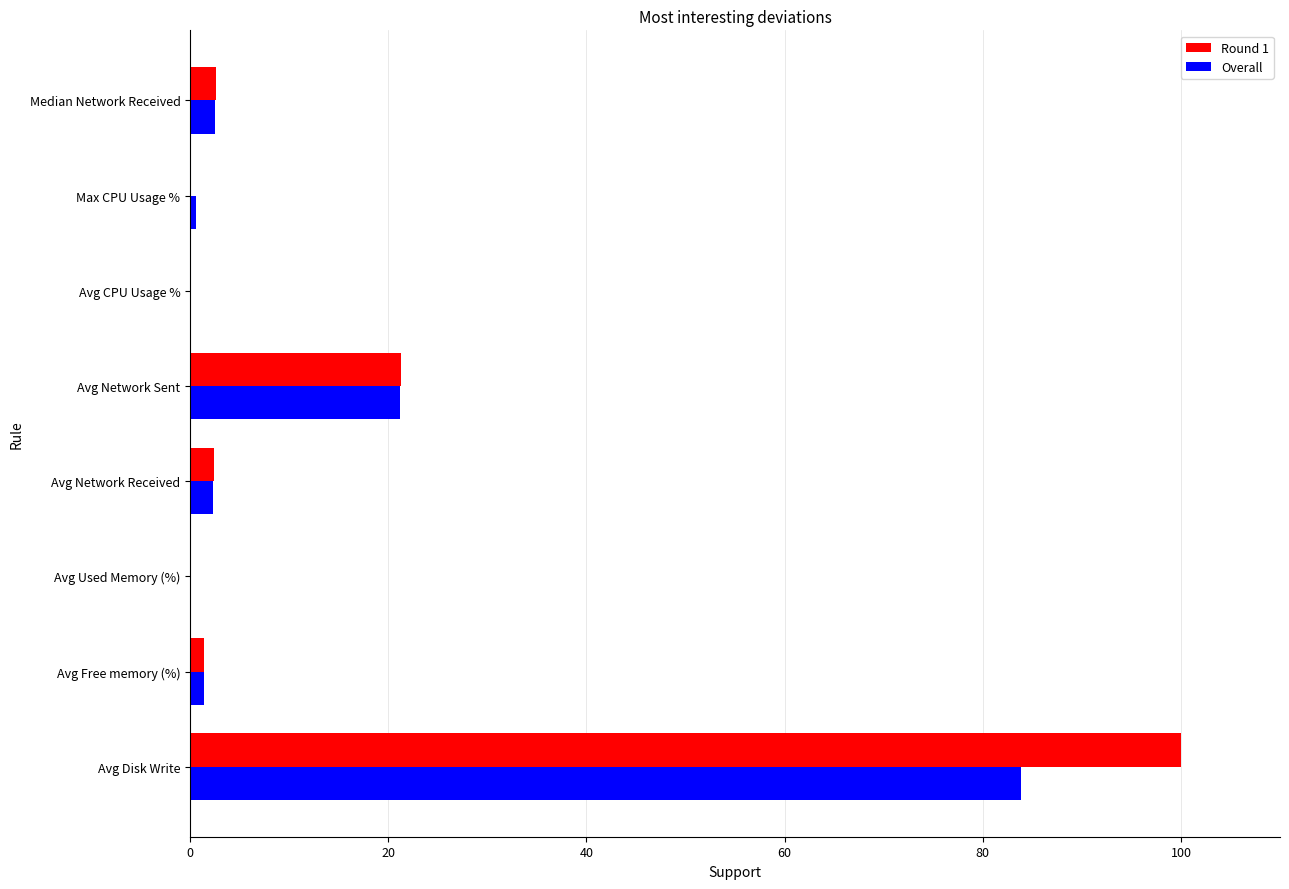

At which label is Overall closest to 41?

Avg Network Sent